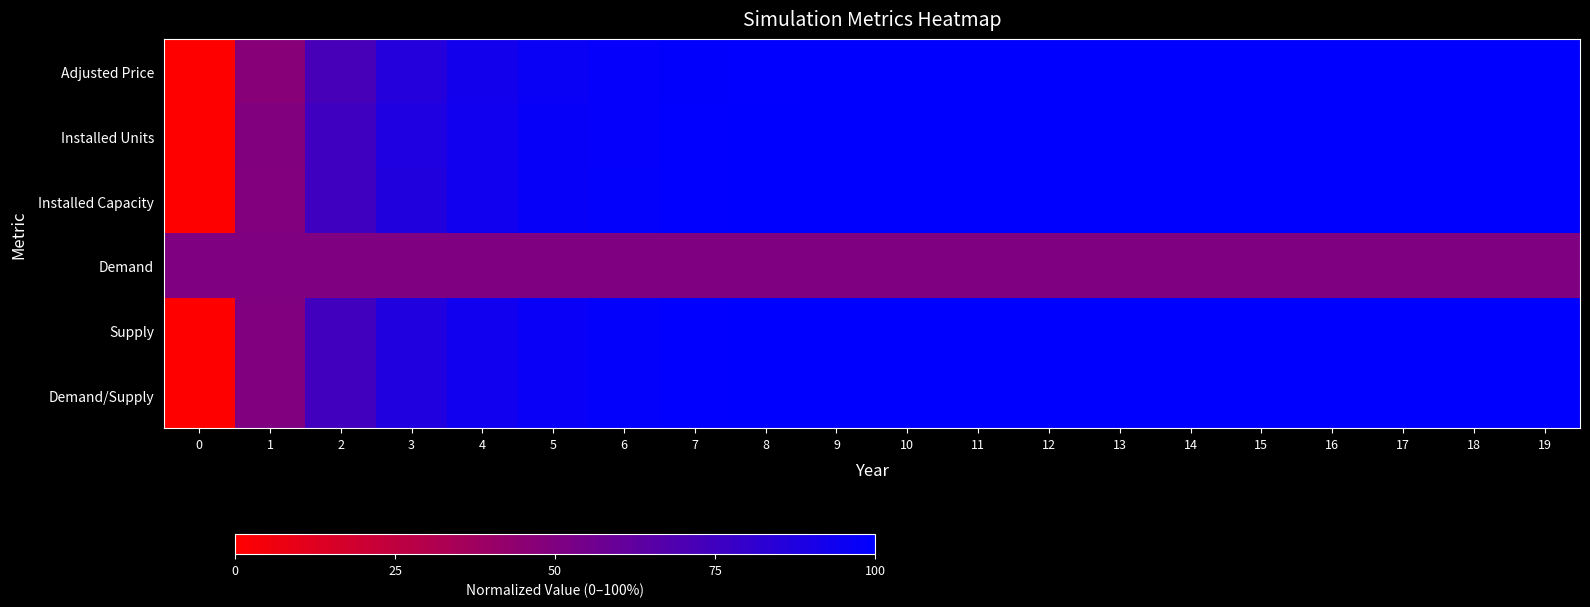

Which has a higher value, 4 or 14?

14